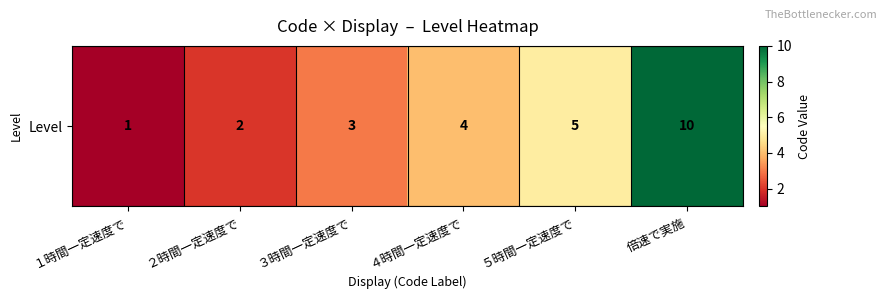

Reading right to left, transcribe all the data shown in this chart.

10	5	4	3	2	1